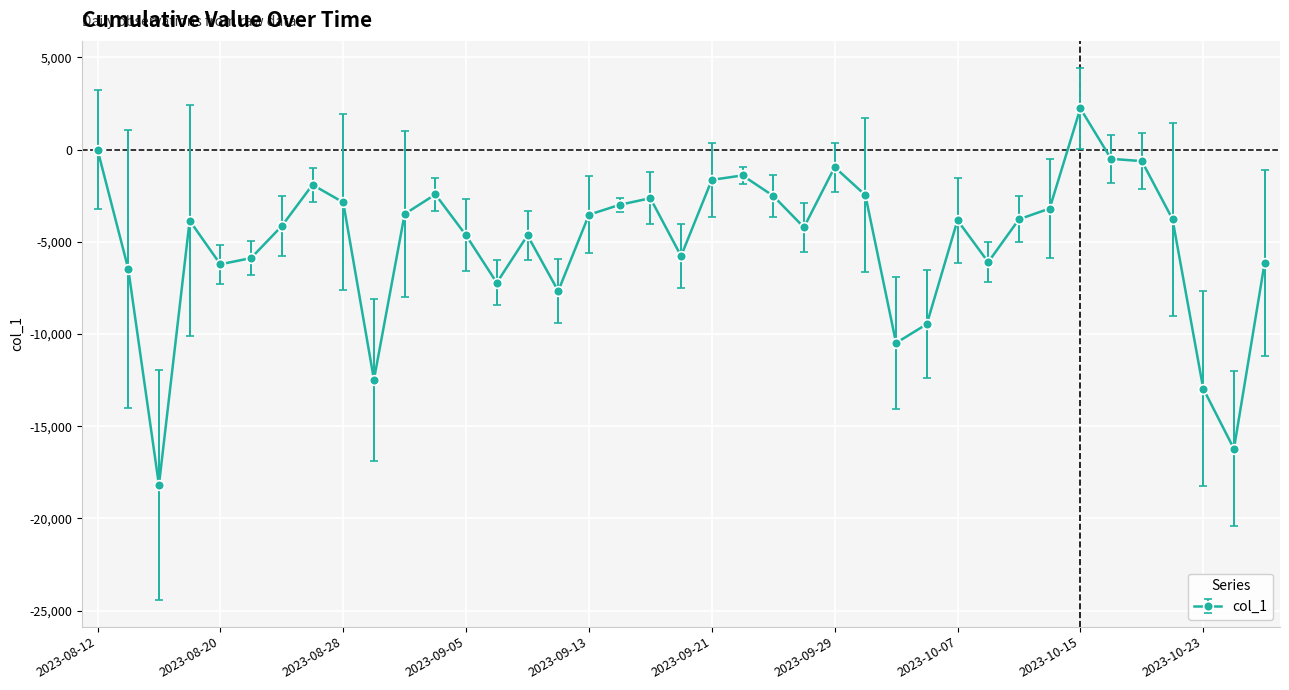

How many data points are above -3832?

19